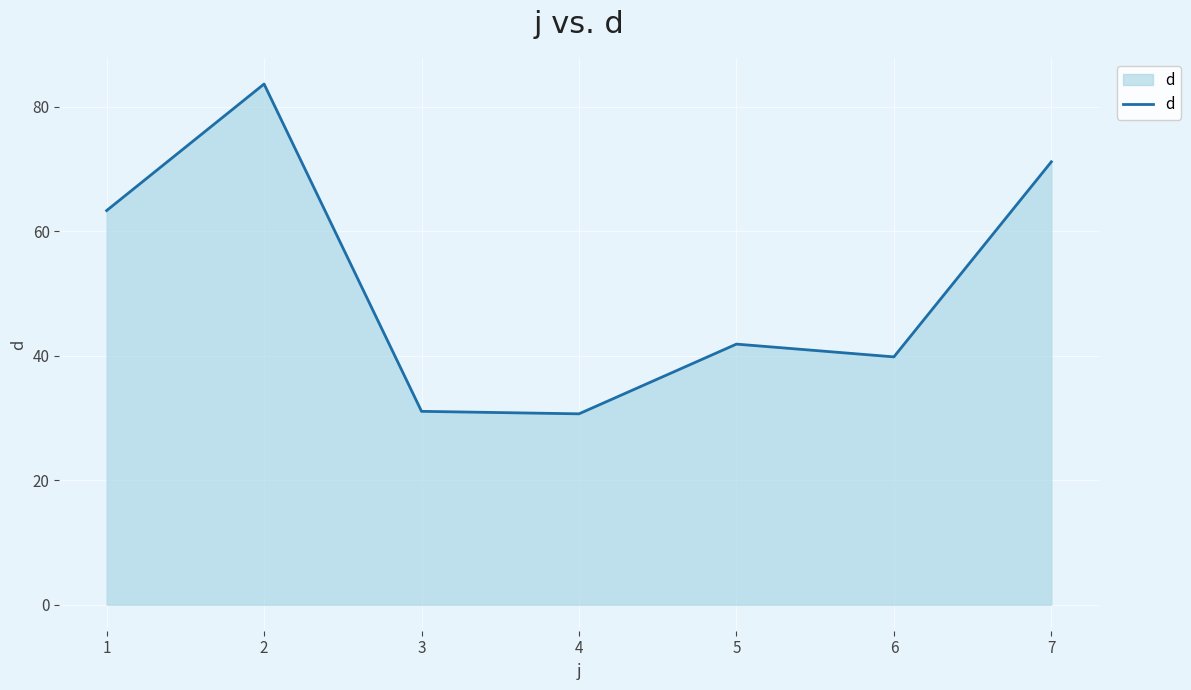

How many categories are shown in the chart?

7